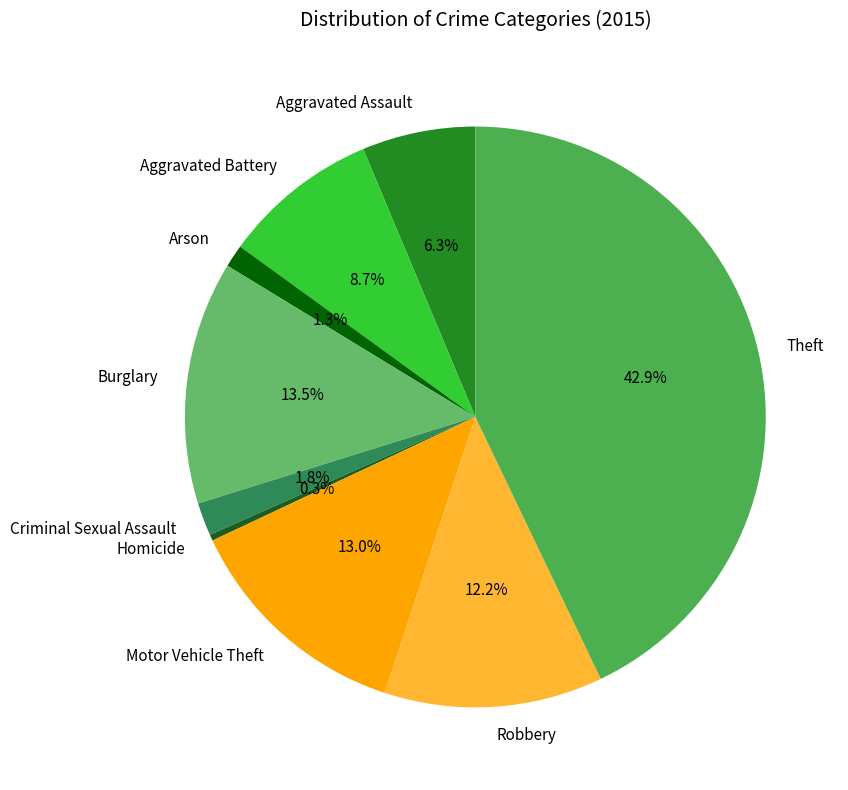

To the nearest percent, what is the average slice percentage?

11%